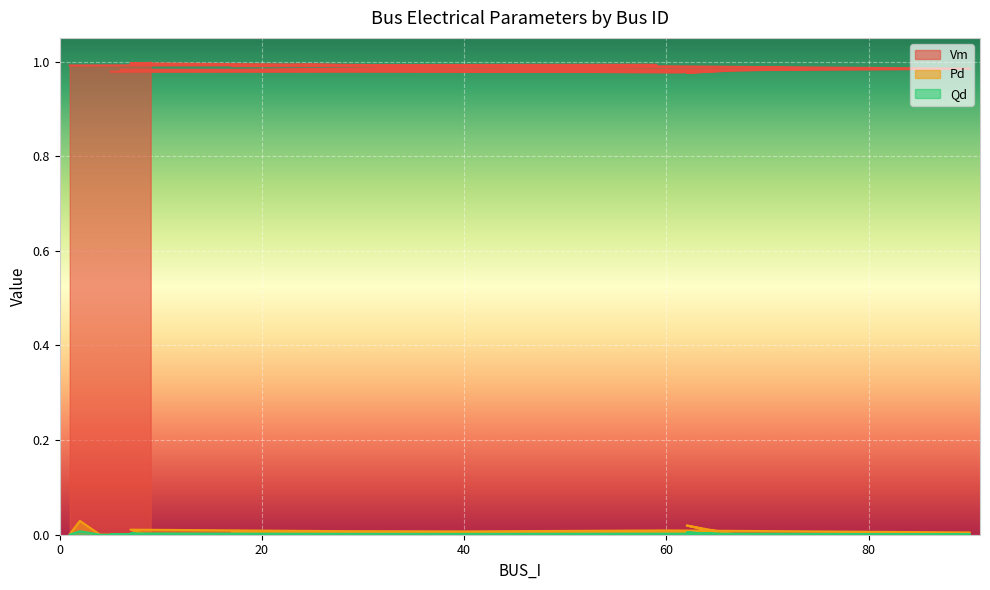

Which series has the largest range (max minus min)?

Pd